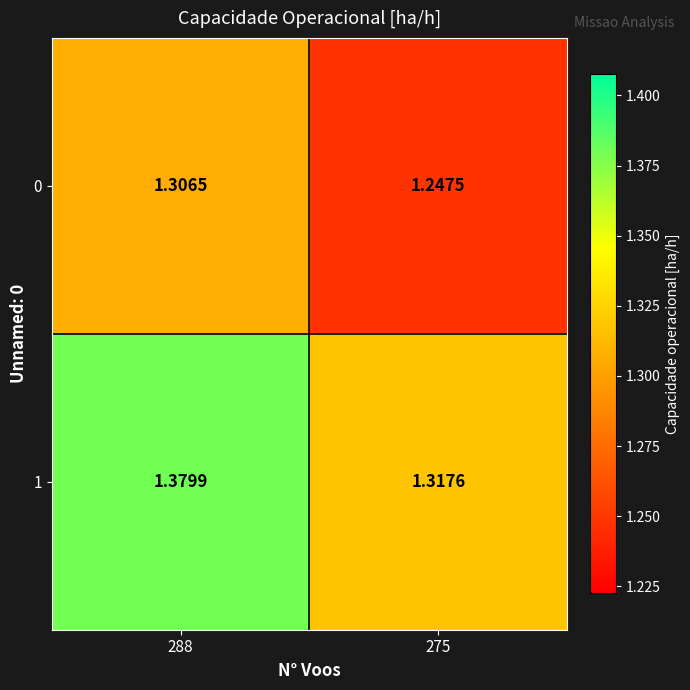

Is the value of 1 at 275 greater than the value of 0 at 275?

Yes